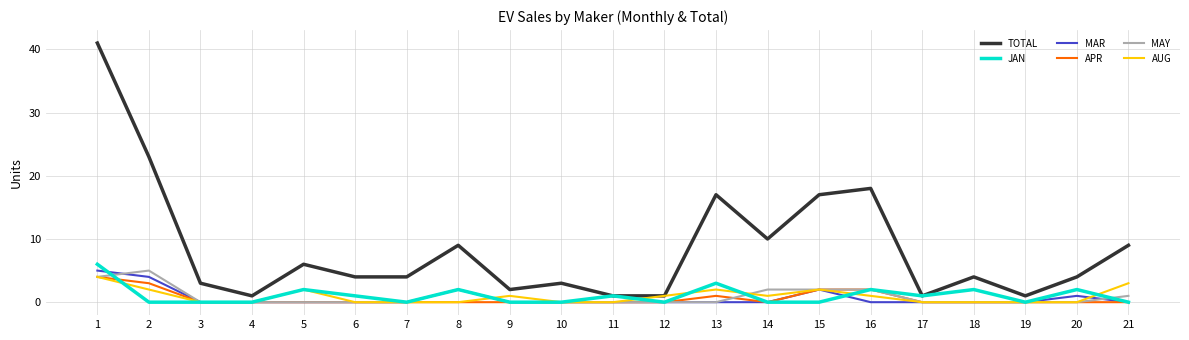

Which series has the largest total across all categories?

TOTAL